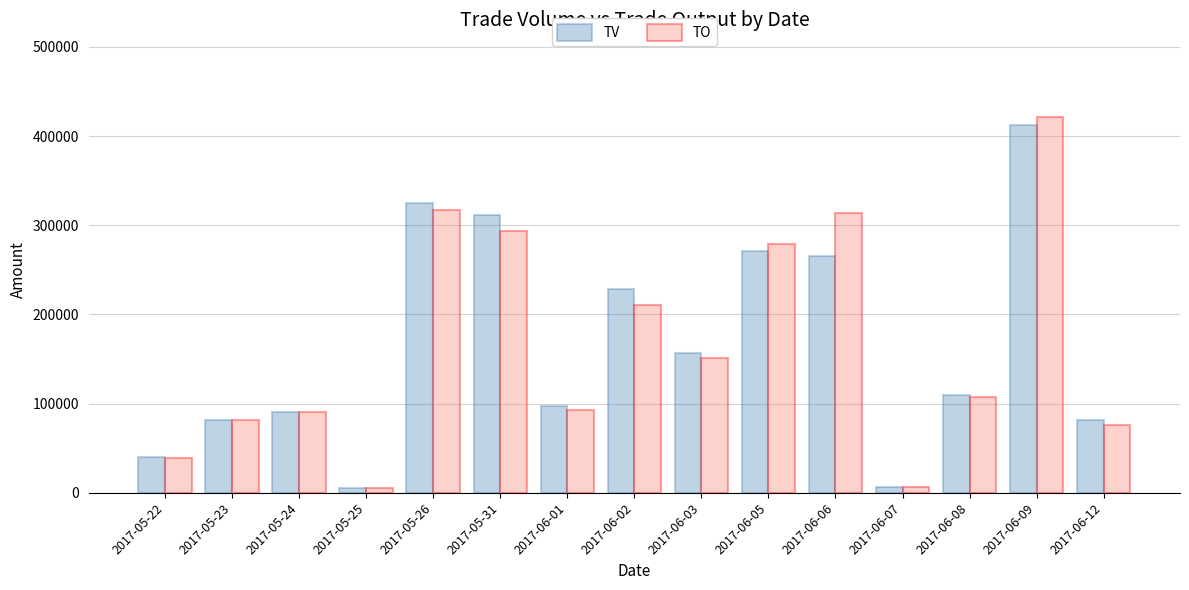

Which series has the widest spread of values?

TO